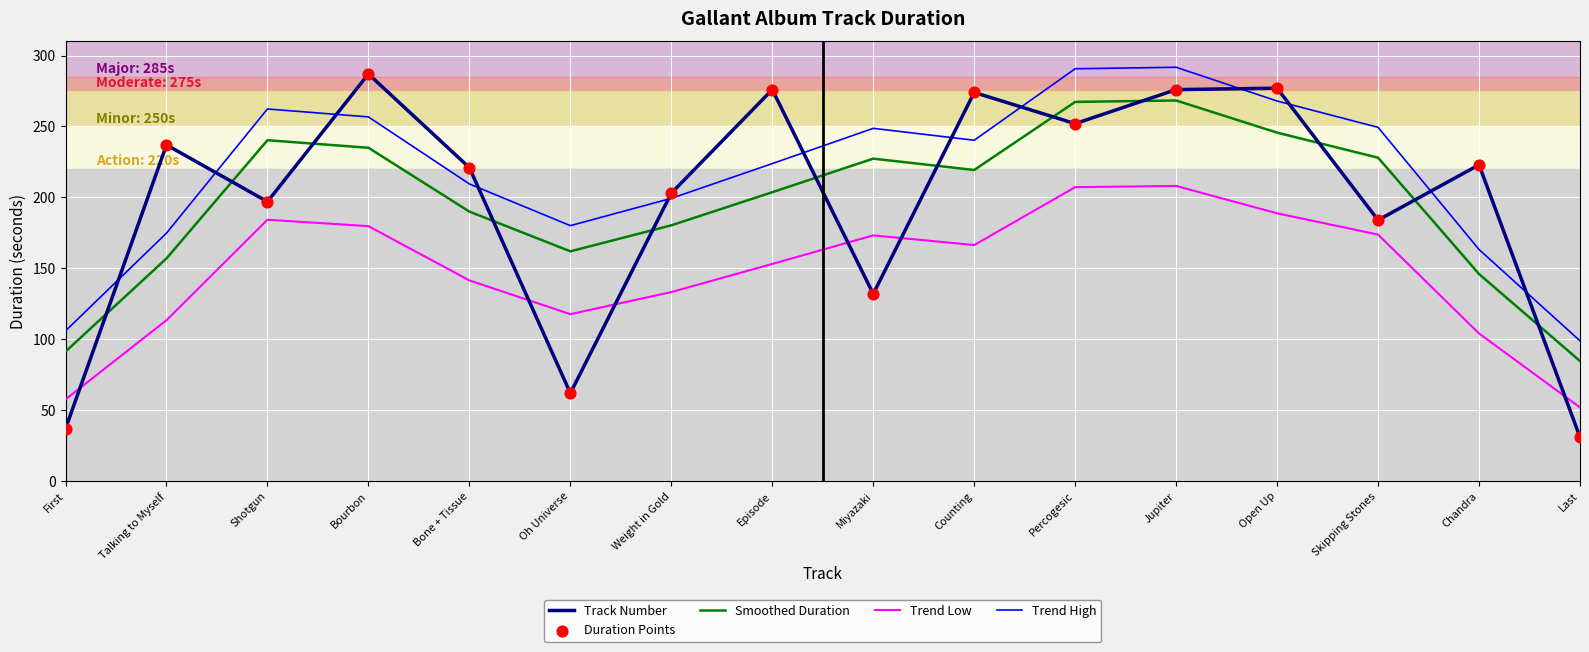

What is the total value across all series at Last?

266.5